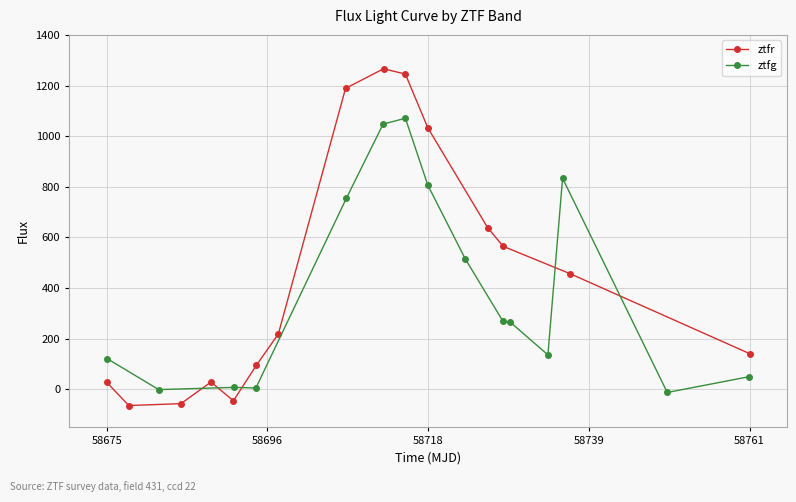

What is the maximum value for ztfr?

1266.0